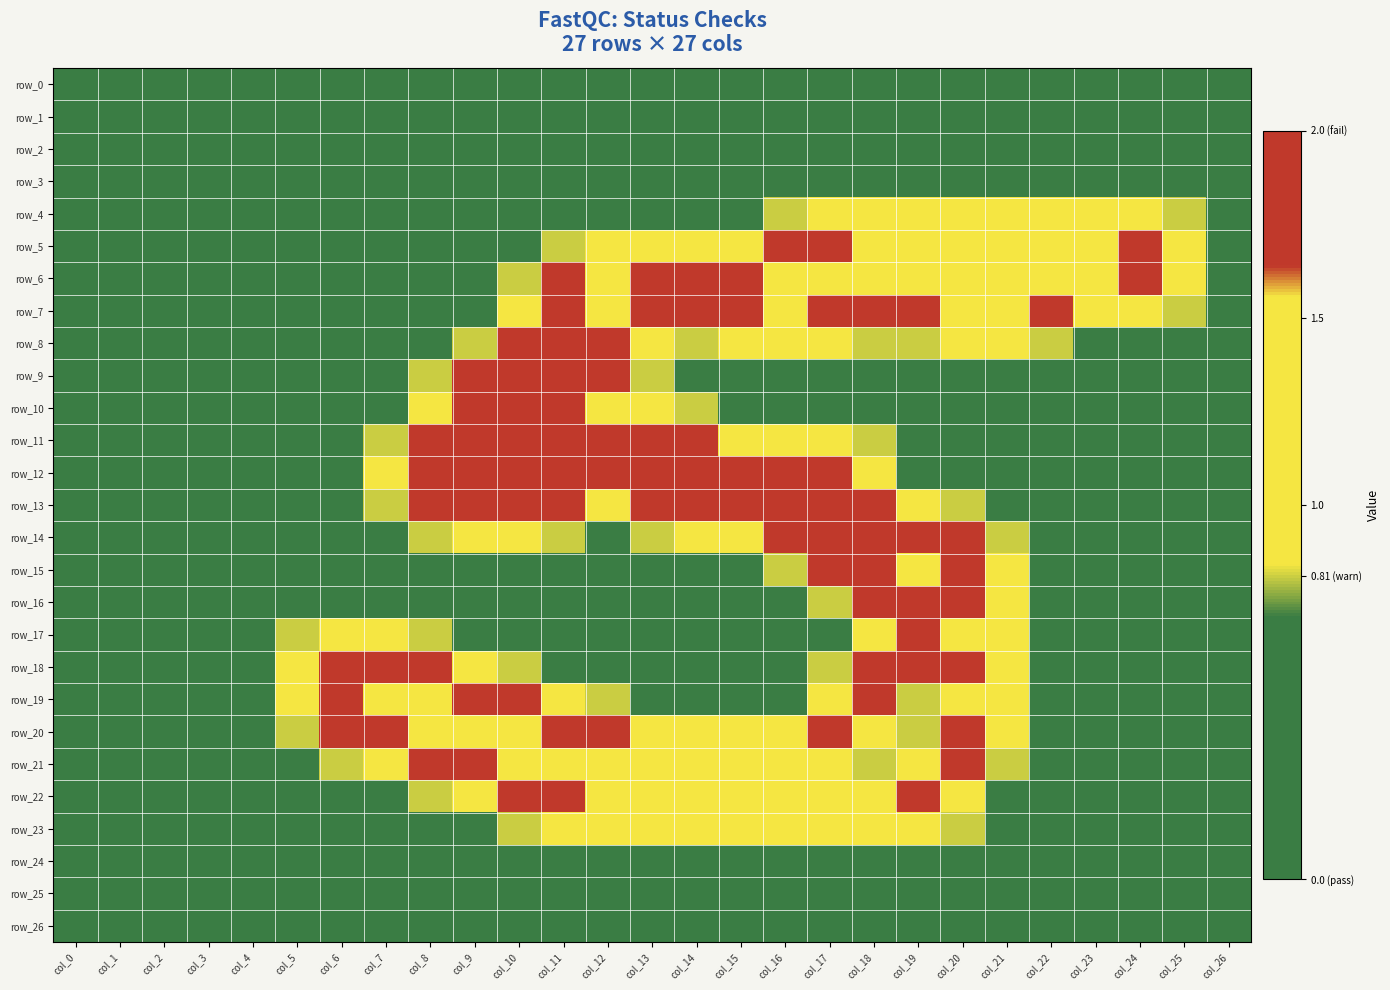

At col_10, list the series in order from largest to smallest.

row_8, row_9, row_10, row_11, row_12, row_13, row_19, row_22, row_7, row_14, row_20, row_21, row_6, row_18, row_23, row_0, row_1, row_2, row_3, row_4, row_5, row_15, row_16, row_17, row_24, row_25, row_26